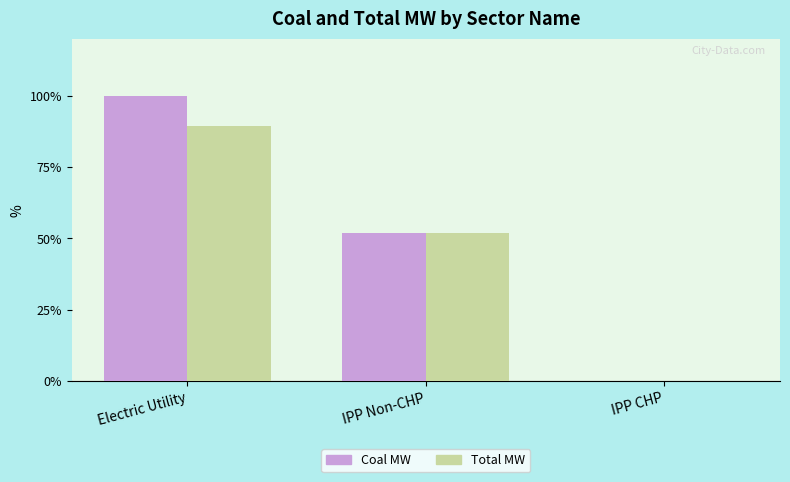

Reading left to right, extract all data points from this chart.

Coal MW: Electric Utility=100.0	IPP Non-CHP=51.8	IPP CHP=0.1
Total MW: Electric Utility=89.4	IPP Non-CHP=51.8	IPP CHP=0.1